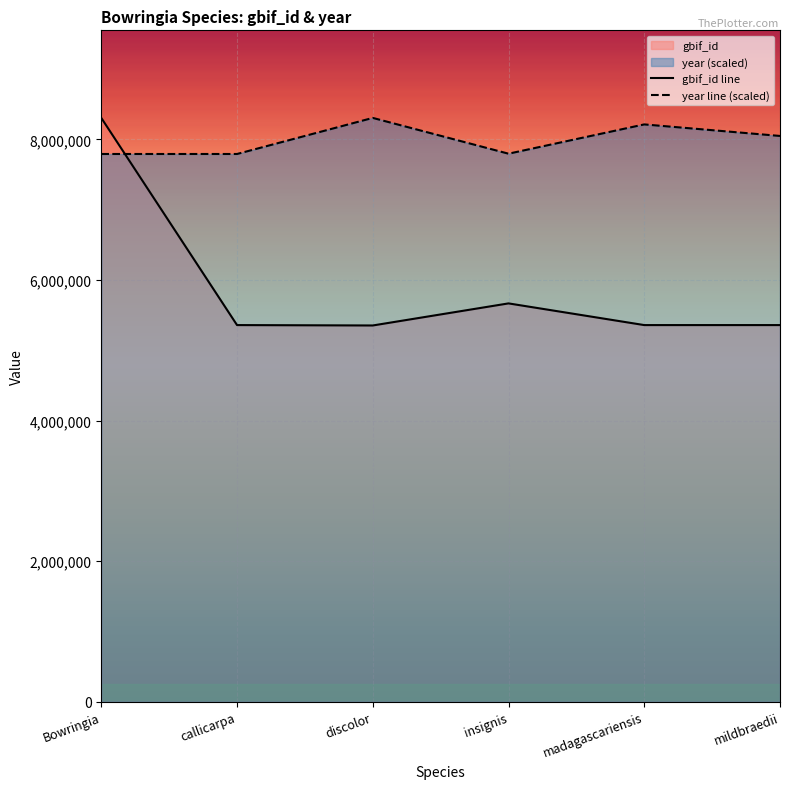

True or false: gbif_id line and year line (scaled) intersect in this chart.

True